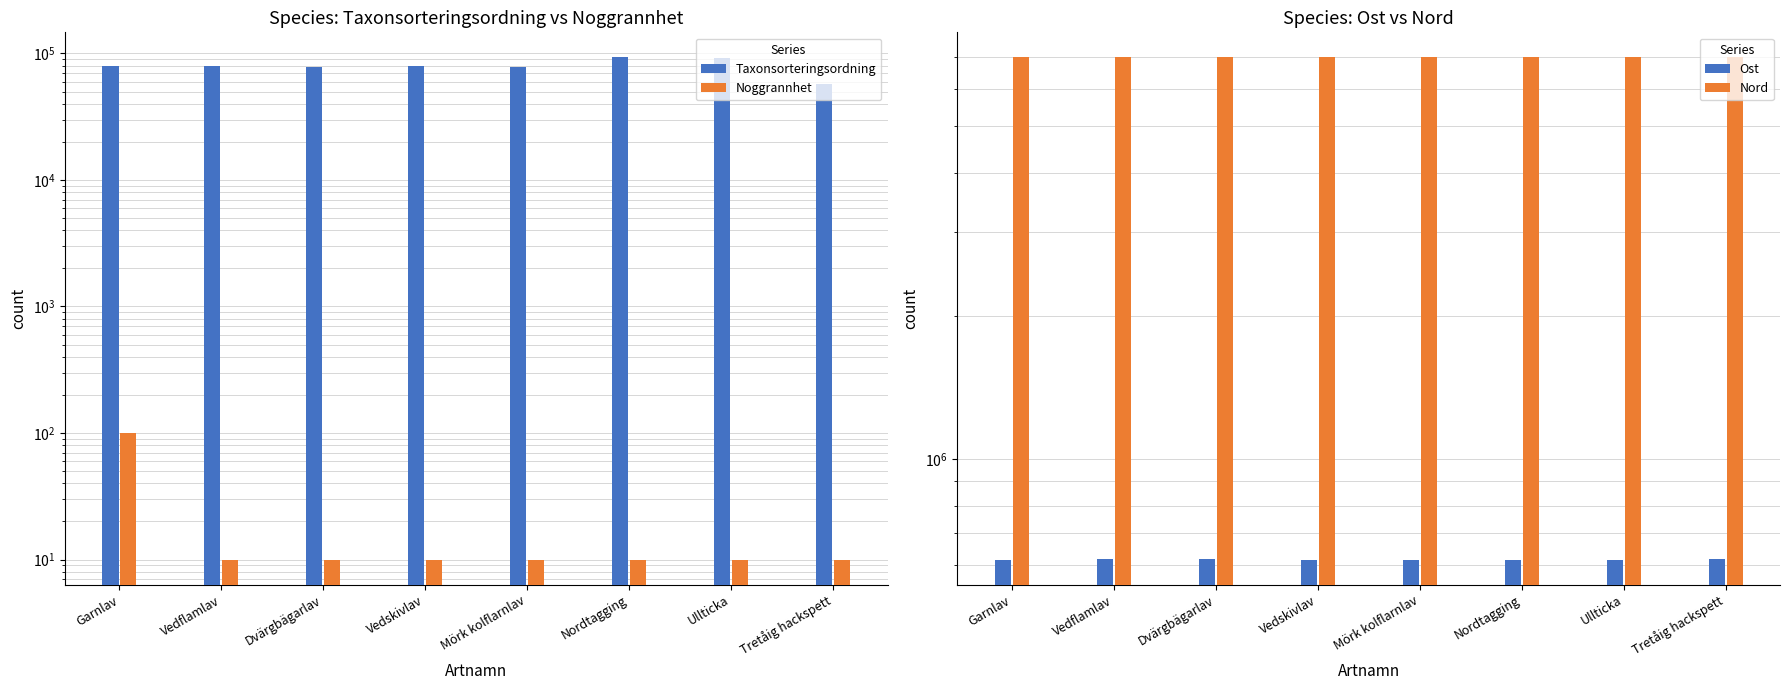

What is the difference between the second highest and minimum values in the Nord series?

303